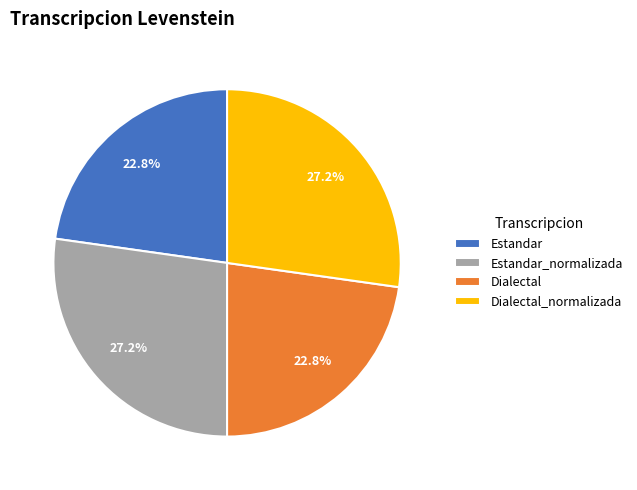

To the nearest percent, what is the combined percentage of Estandar_normalizada and Dialectal?

50%